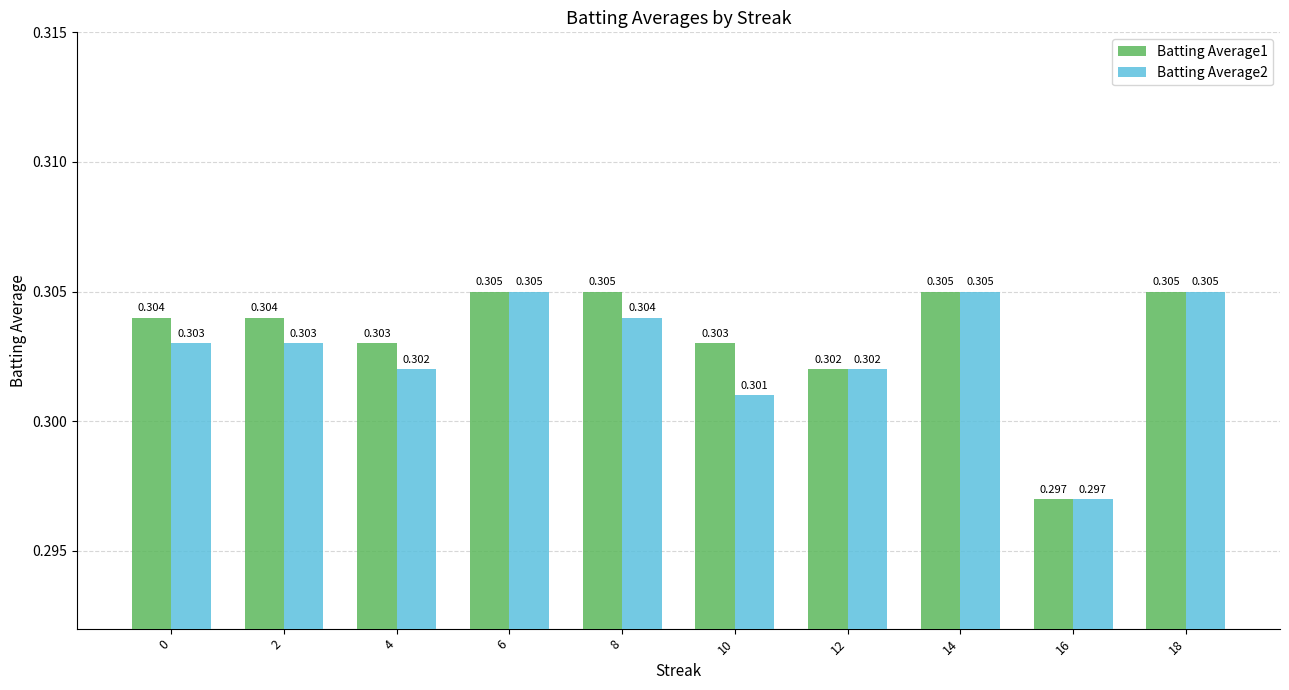

Which series has the largest total across all categories?

Batting Average1